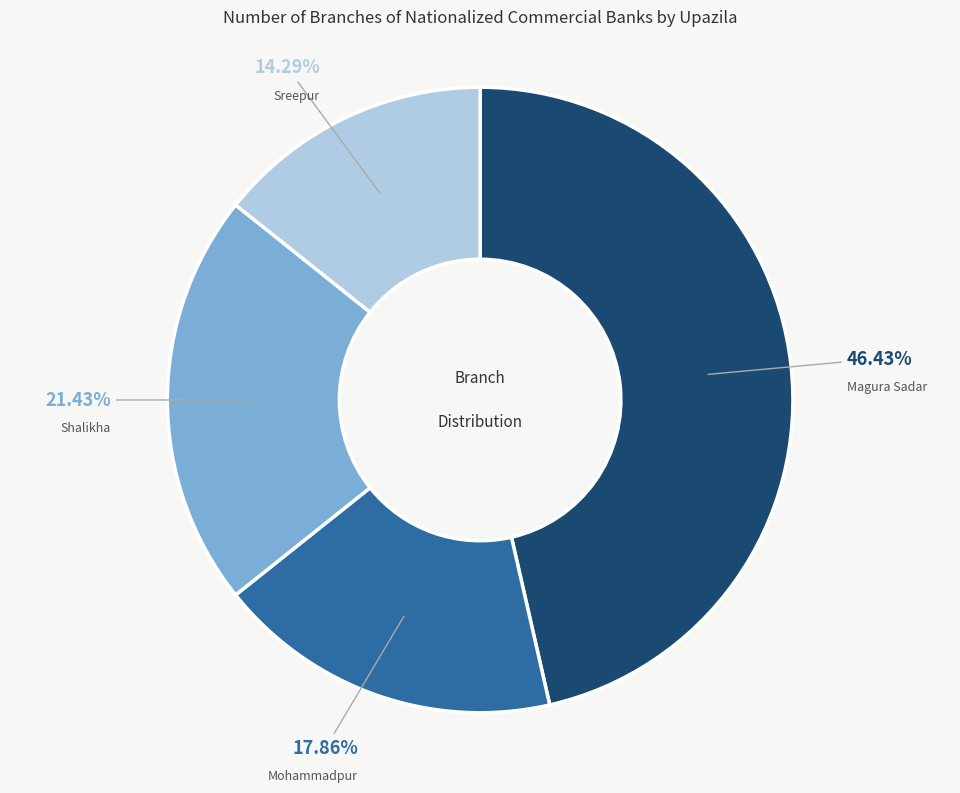

To the nearest percent, what is the average slice percentage?

25%